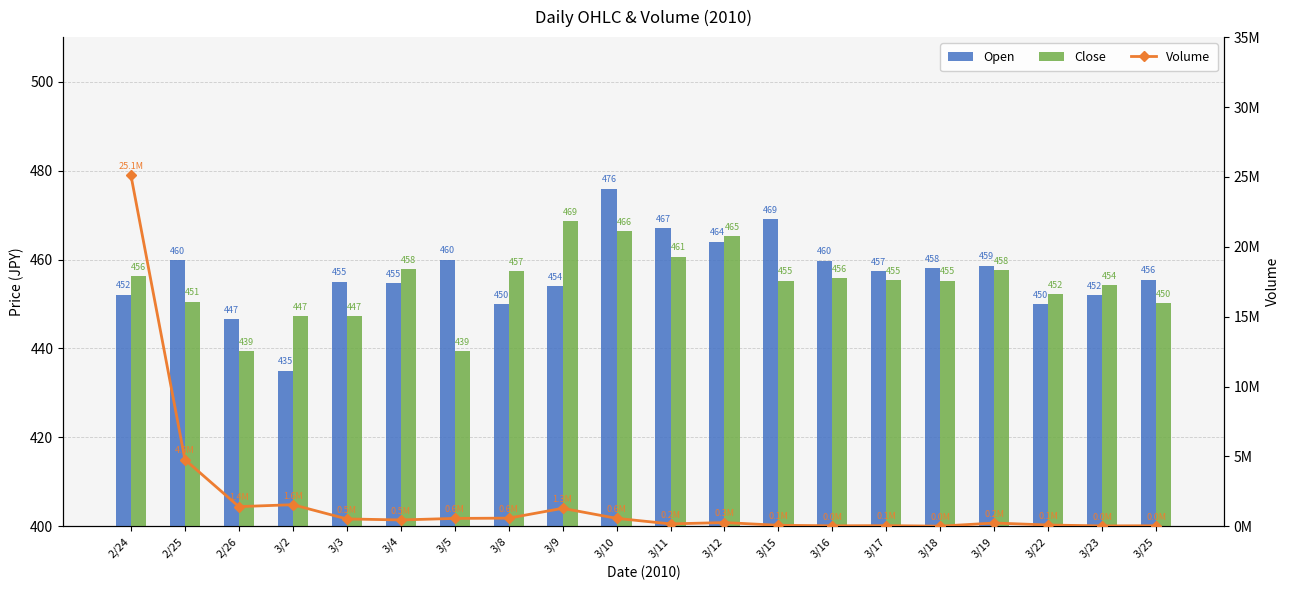

At which label is Volume closest to 12558817?

2/25